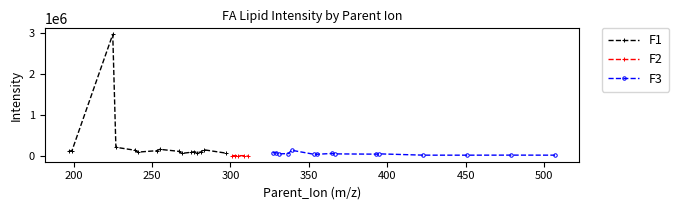

What is the highest value of the F1 series?

2976813.7